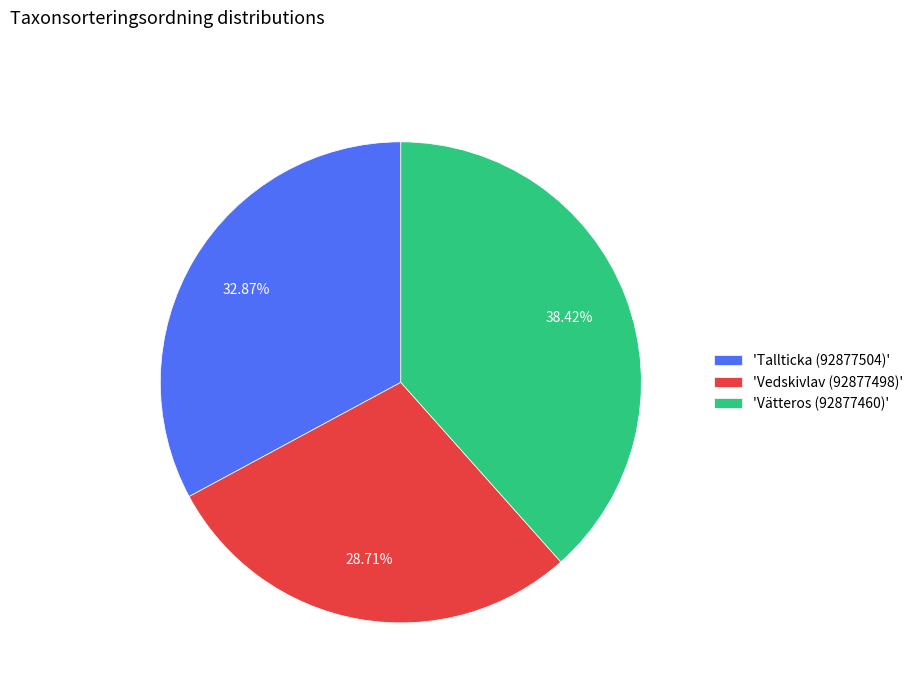

Between 'Vedskivlav (92877498)' and 'Vätteros (92877460)', which is larger?

'Vätteros (92877460)'